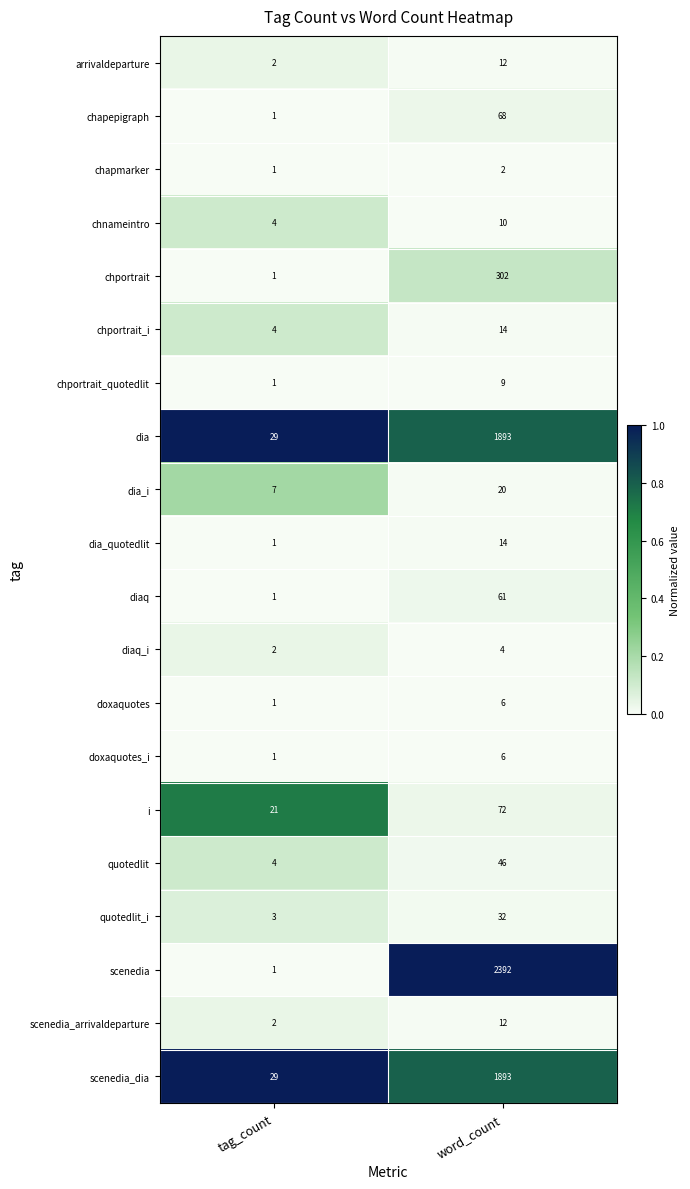

Which series has the largest total across all categories?

scenedia